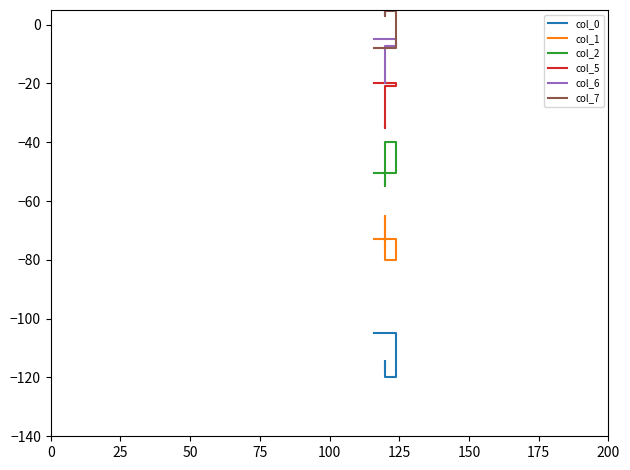

Which series has the largest total across all categories?

col_7